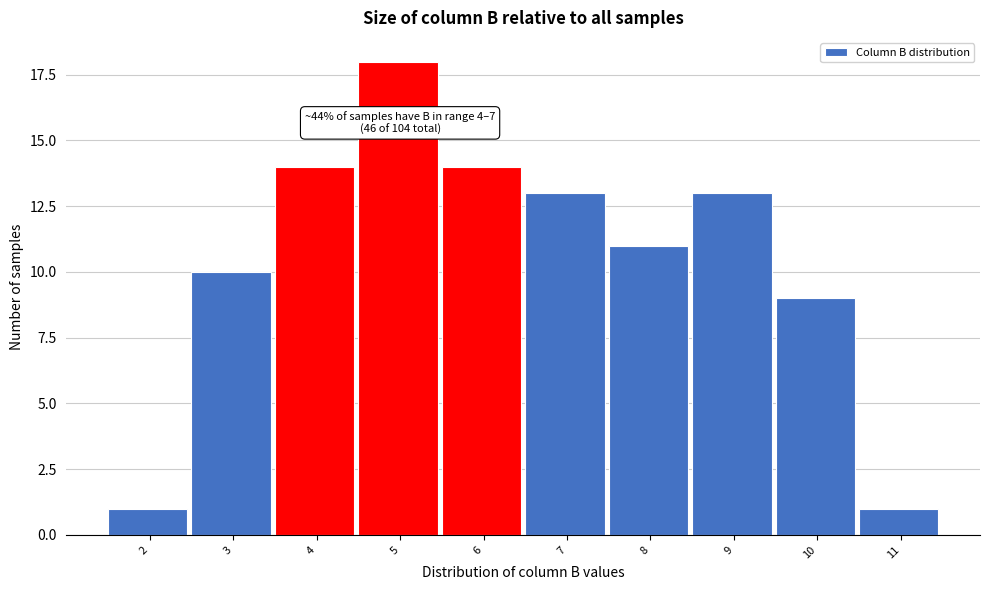

Reading left to right, what are all the values shown in this chart?

2=1	3=10	4=14	5=18	6=14	7=13	8=11	9=13	10=9	11=1